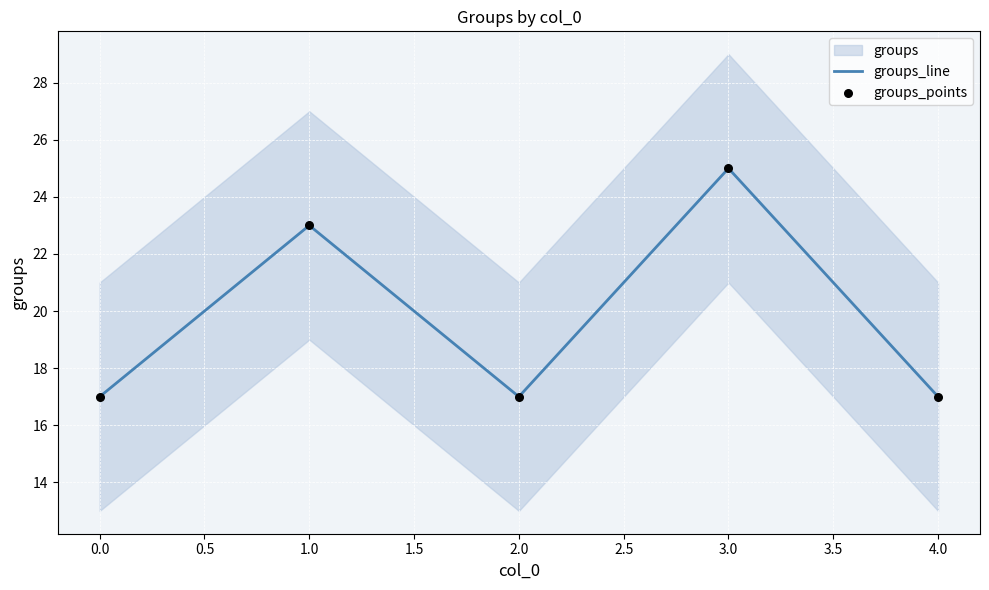

Is it true that groups_line equals 6 at 2.0?

False